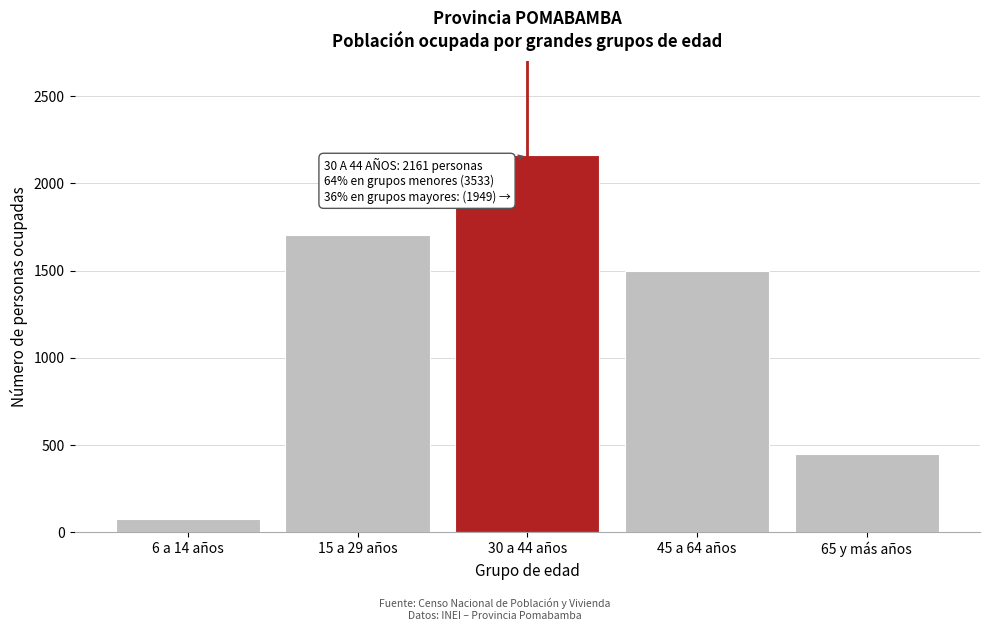

Reading left to right, list all the values displayed in this chart.

77	1704	2161	1498	451